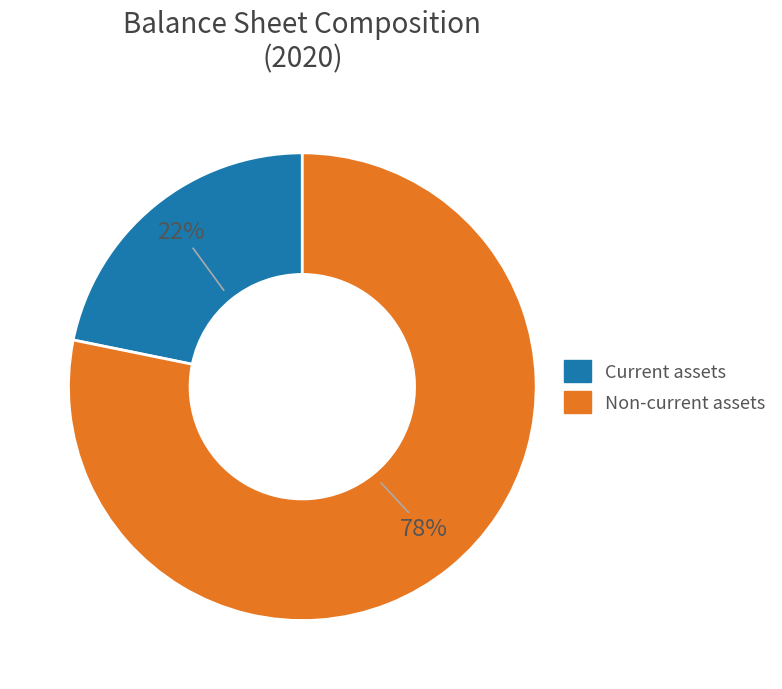

Does any single category account for the majority?

Yes